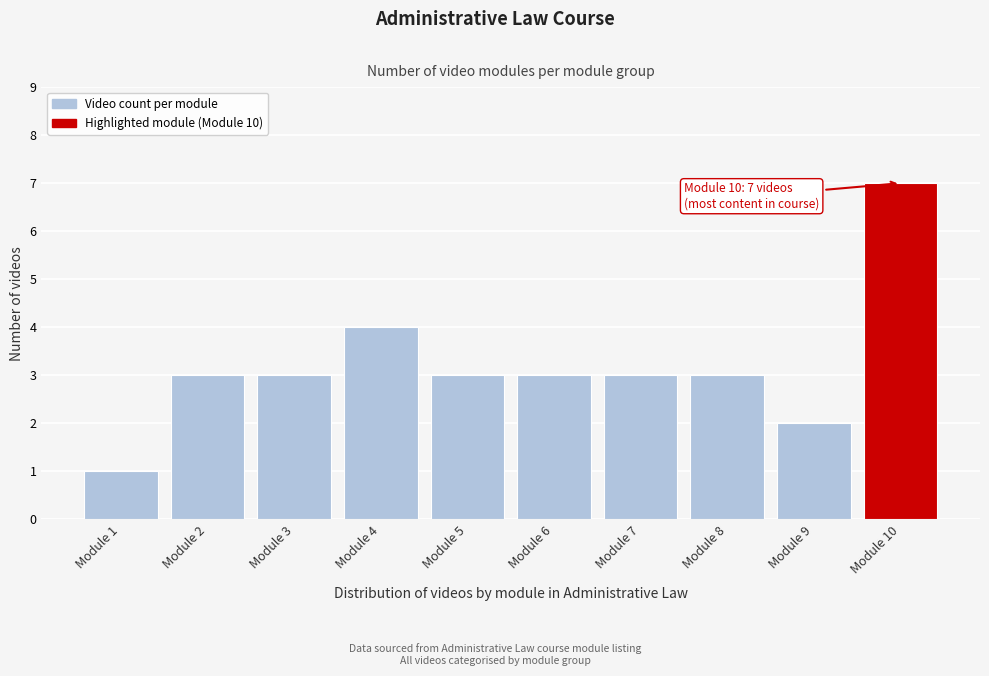

Reading right to left, transcribe all the data shown in this chart.

7	2	3	3	3	3	4	3	3	1